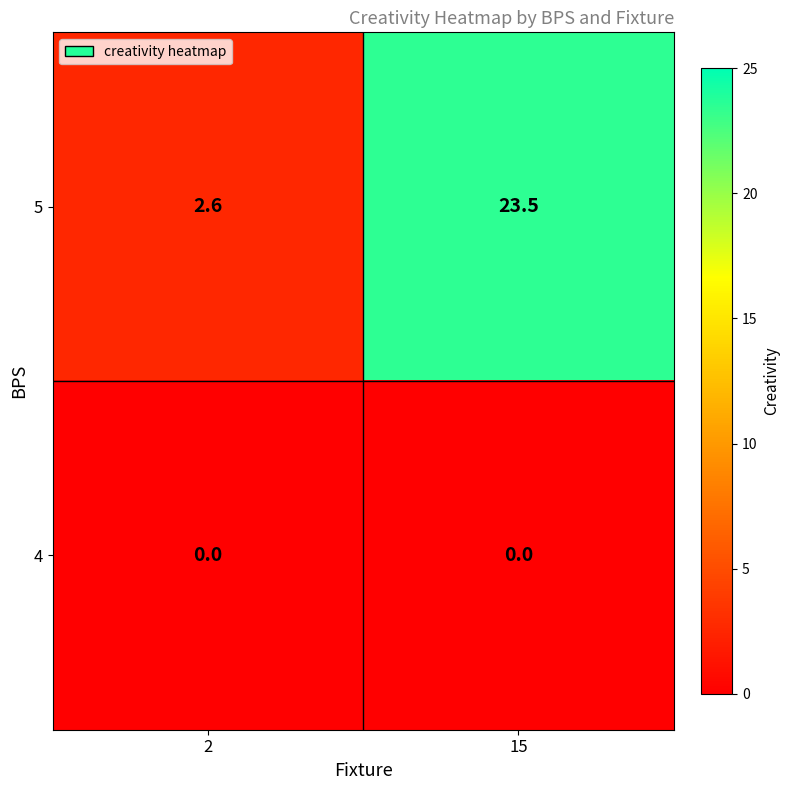

Count the number of categories in the chart.

2